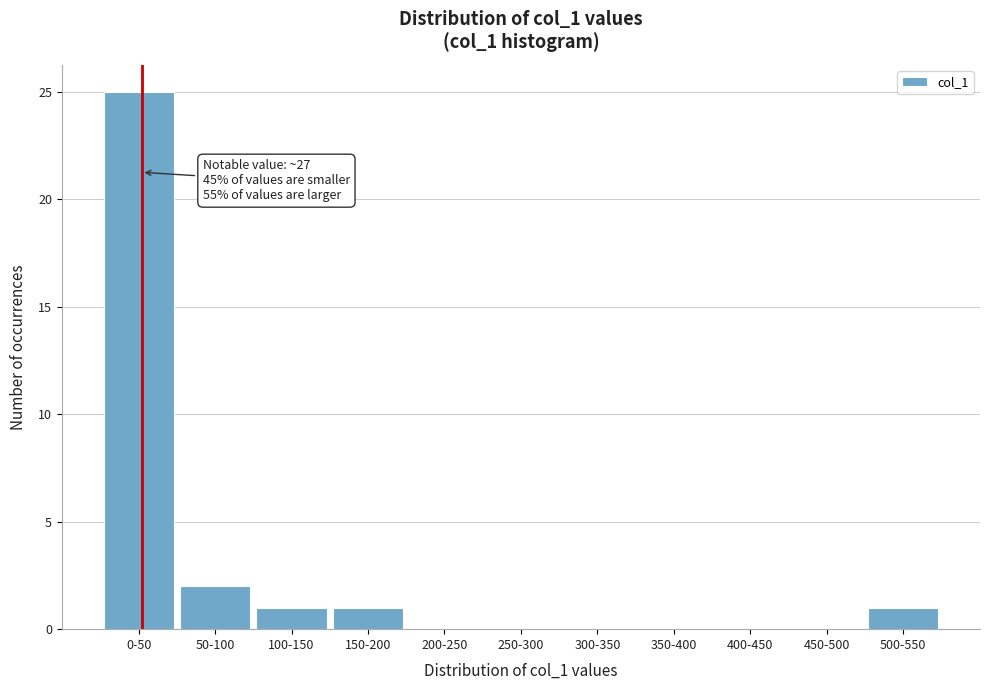

Reading left to right, extract all data points from this chart.

0-50=25	50-100=2	100-150=1	150-200=1	200-250=0	250-300=0	300-350=0	350-400=0	400-450=0	450-500=0	500-550=1